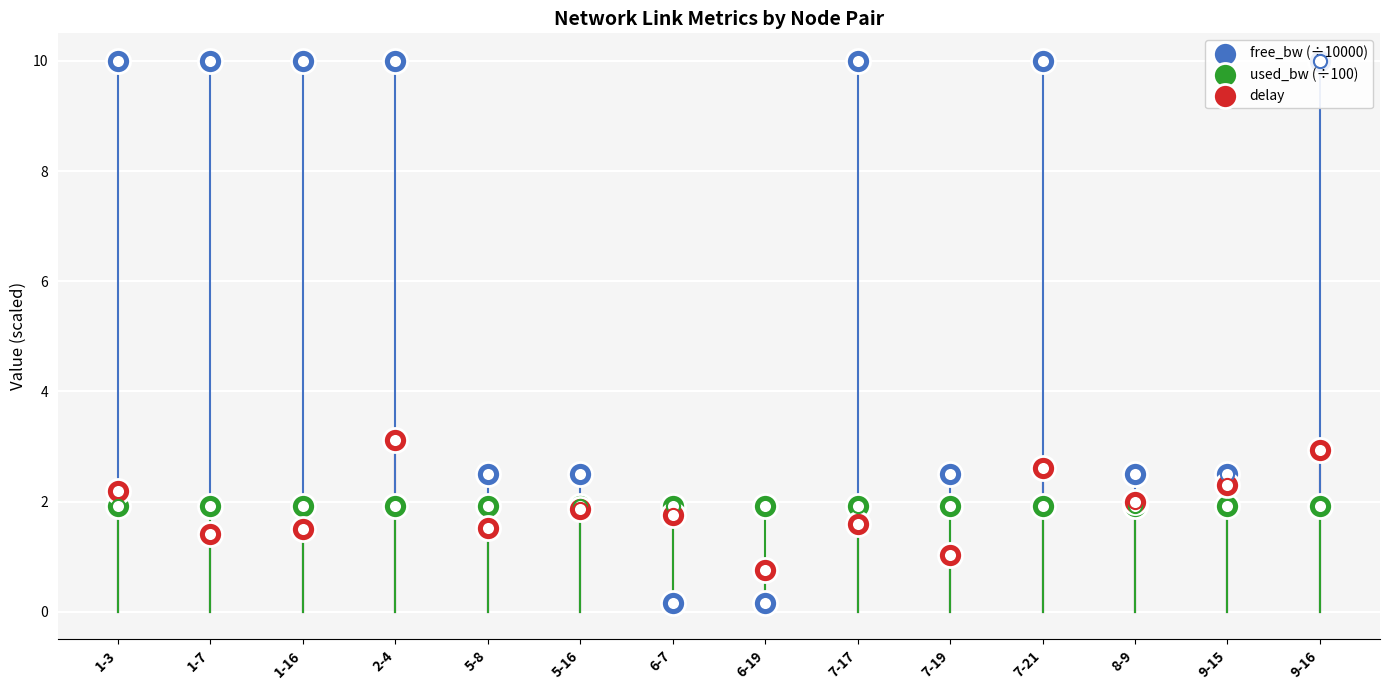

Which series has the largest total across all categories?

free_bw (÷10000)